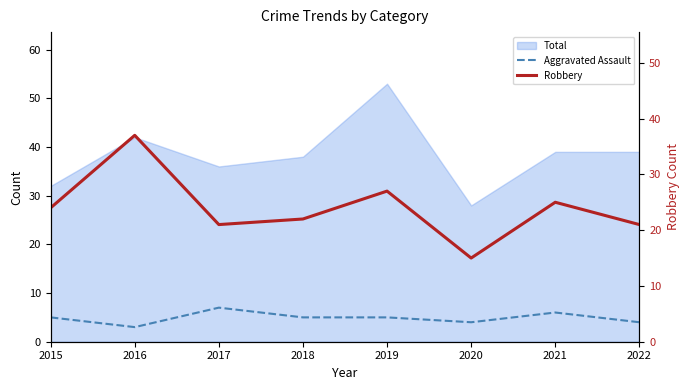

Between 2019 and 2020, which series saw the biggest shift?

Robbery